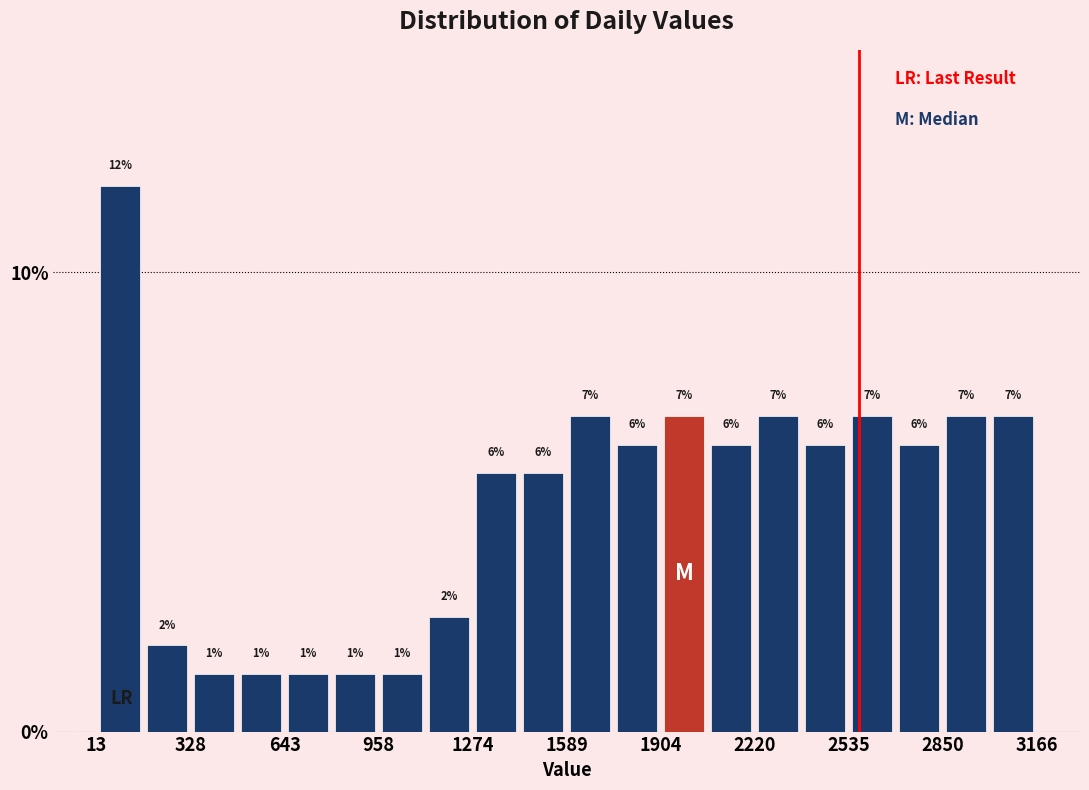

Around what value on the x-axis is the tallest bar? Give the approximate position of its centre, as read against the axis.

100